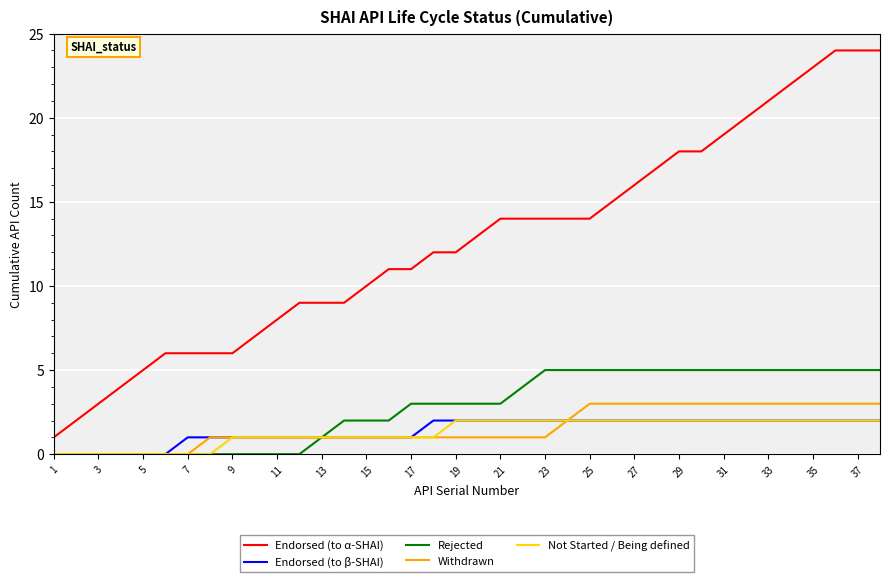

What is the maximum value shown in the chart?

24